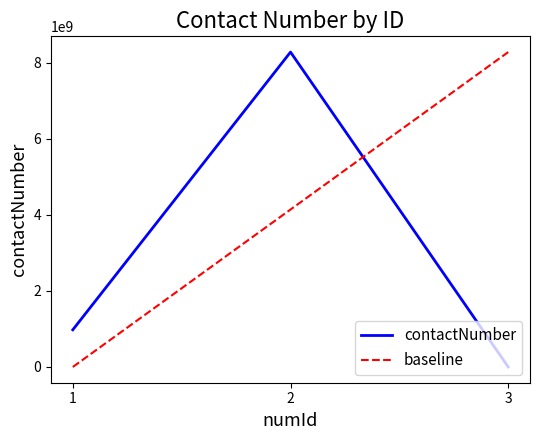

What is the sum of all values?

9254085049